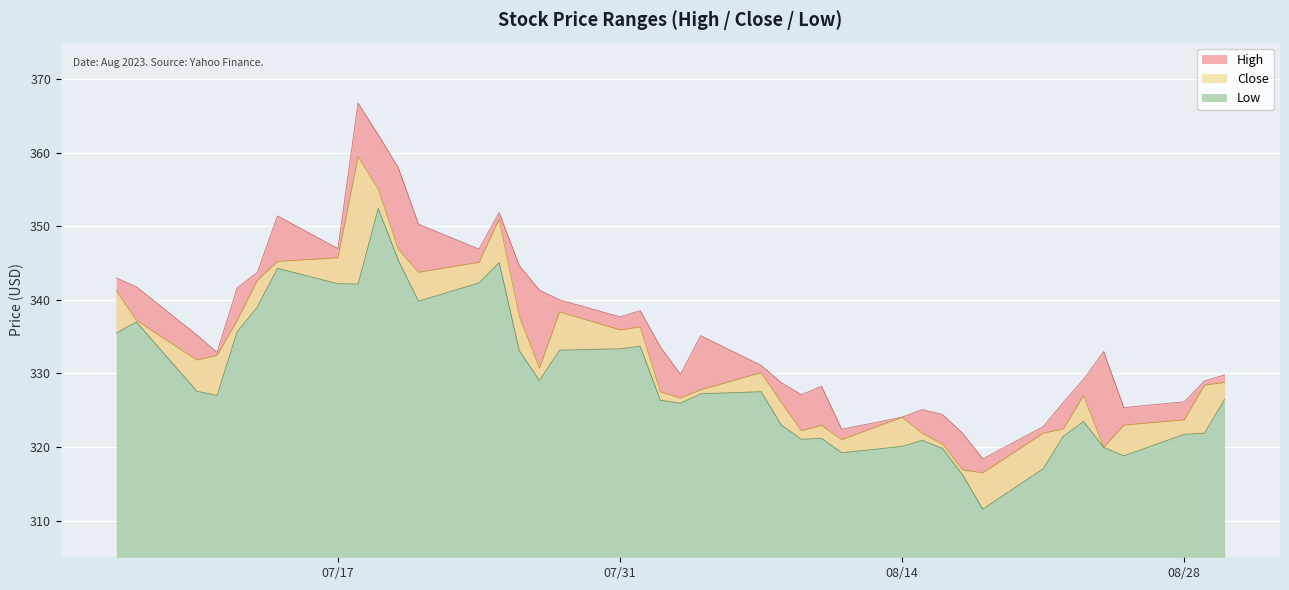

The Low series shows 335.5 at High. True or false?

True